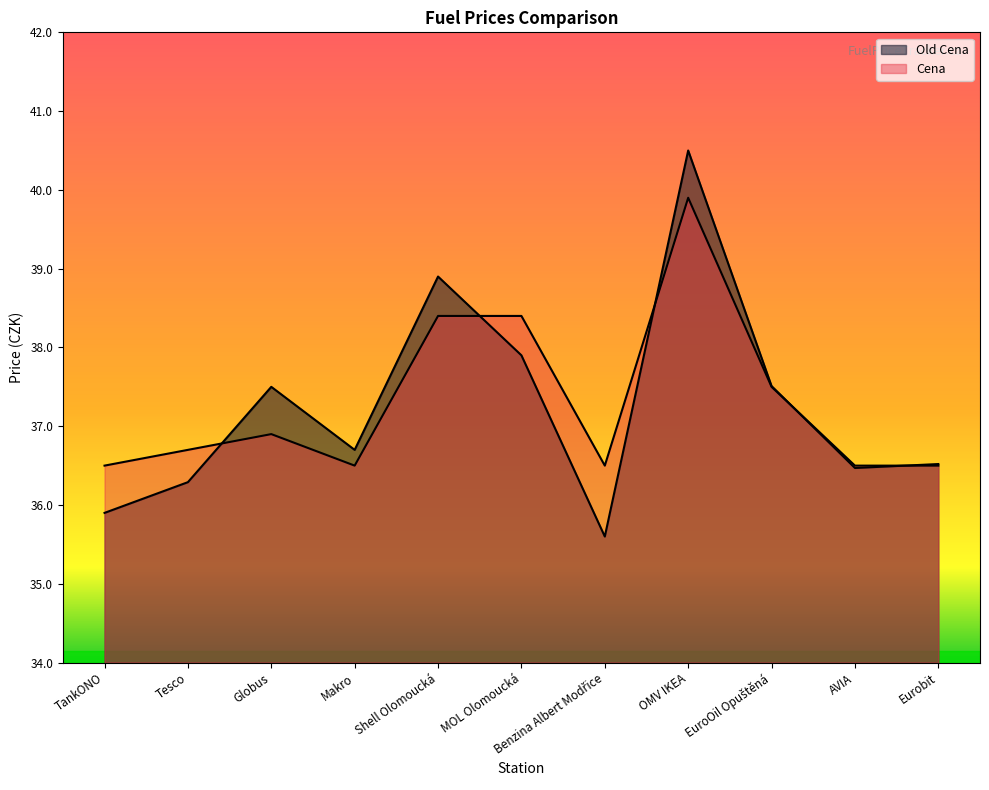

What is the highest value of the Old Cena series?

40.5